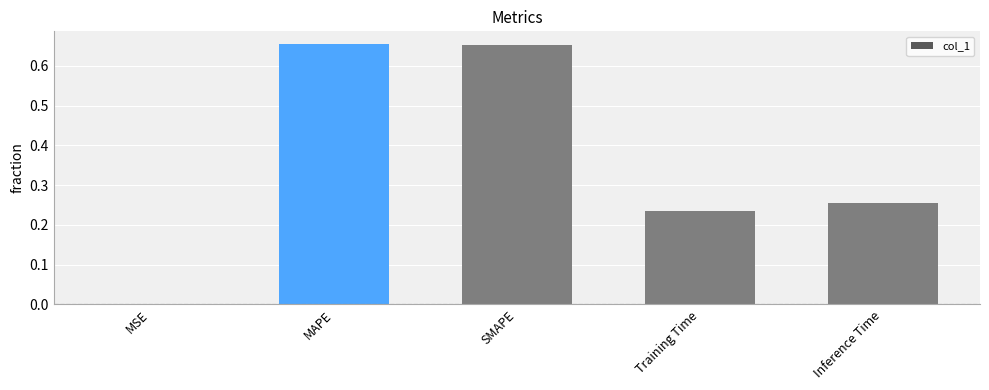

What is the sum of all values?

1.8